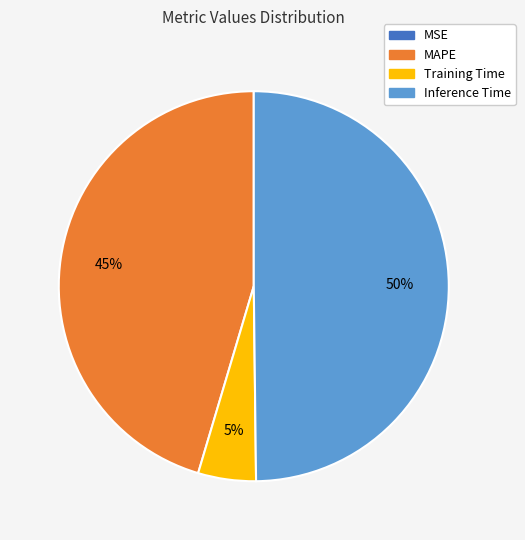

What percentage is the Training Time slice, to the nearest percent?

5%